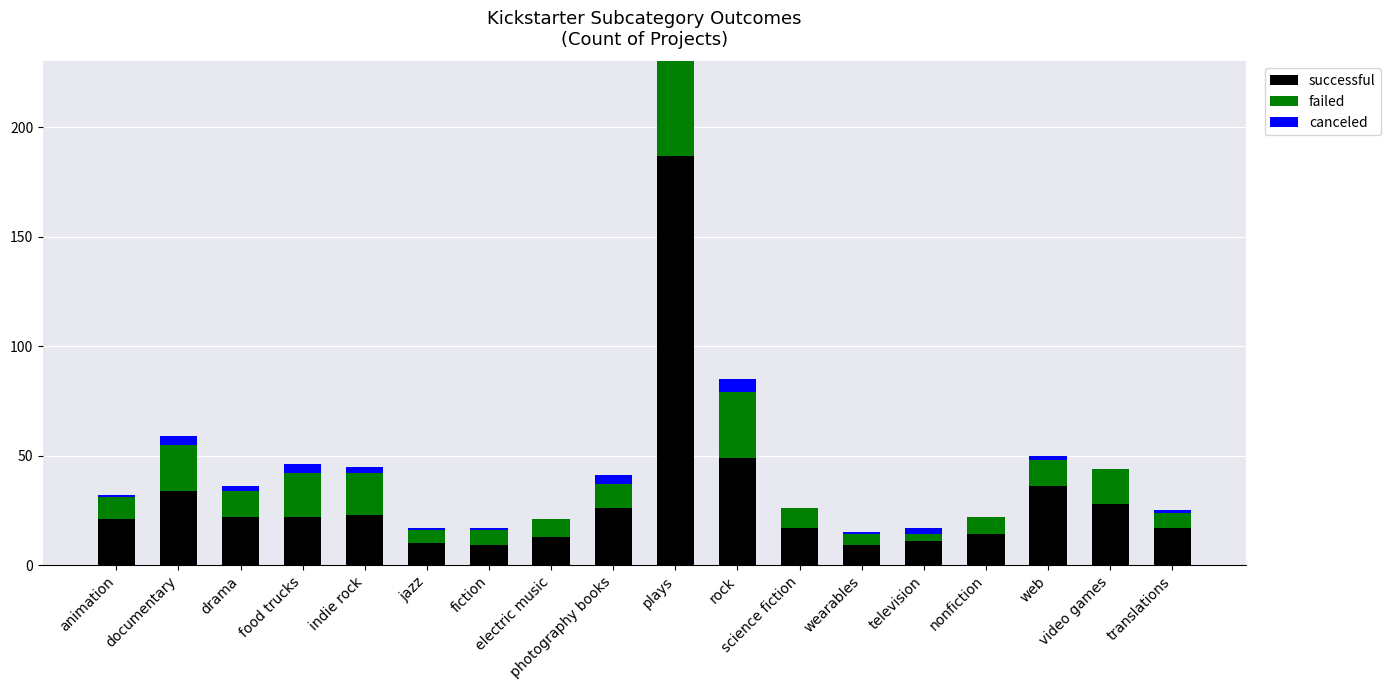

Reading left to right, extract all data points from this chart.

successful: animation=21	documentary=34	drama=22	food trucks=22	indie rock=23	jazz=10	fiction=9	electric music=13	photography books=26	plays=187	rock=49	science fiction=17	wearables=9	television=11	nonfiction=14	web=36	video games=28	translations=17
failed: animation=10	documentary=21	drama=12	food trucks=20	indie rock=19	jazz=6	fiction=7	electric music=8	photography books=11	plays=132	rock=30	science fiction=9	wearables=5	television=3	nonfiction=8	web=12	video games=16	translations=7
canceled: animation=1	documentary=4	drama=2	food trucks=4	indie rock=3	jazz=1	fiction=1	electric music=0	photography books=4	plays=23	rock=6	science fiction=0	wearables=1	television=3	nonfiction=0	web=2	video games=0	translations=1